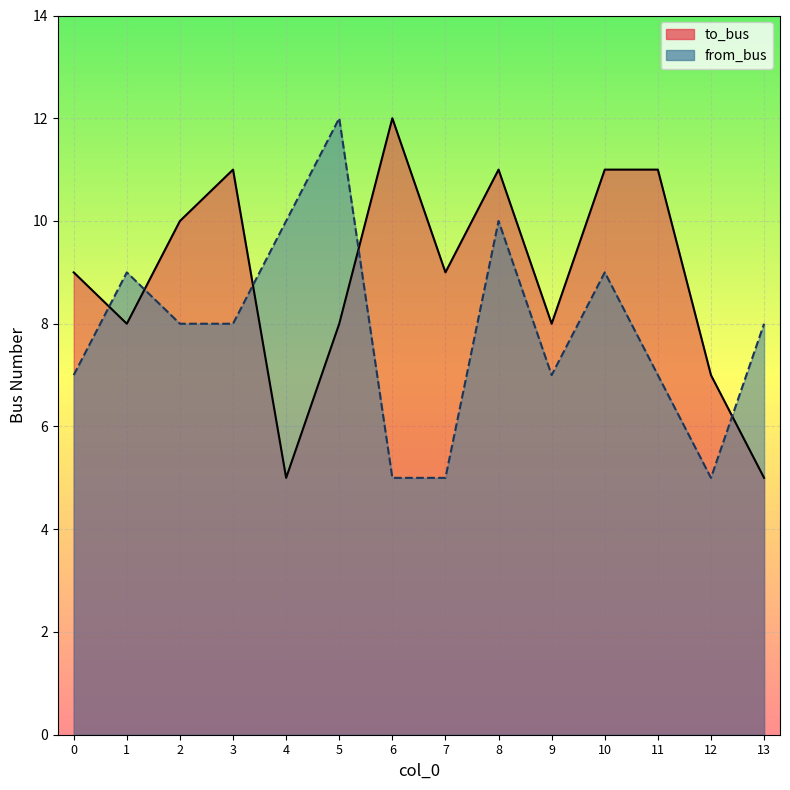

Which series has the widest spread of values?

to_bus